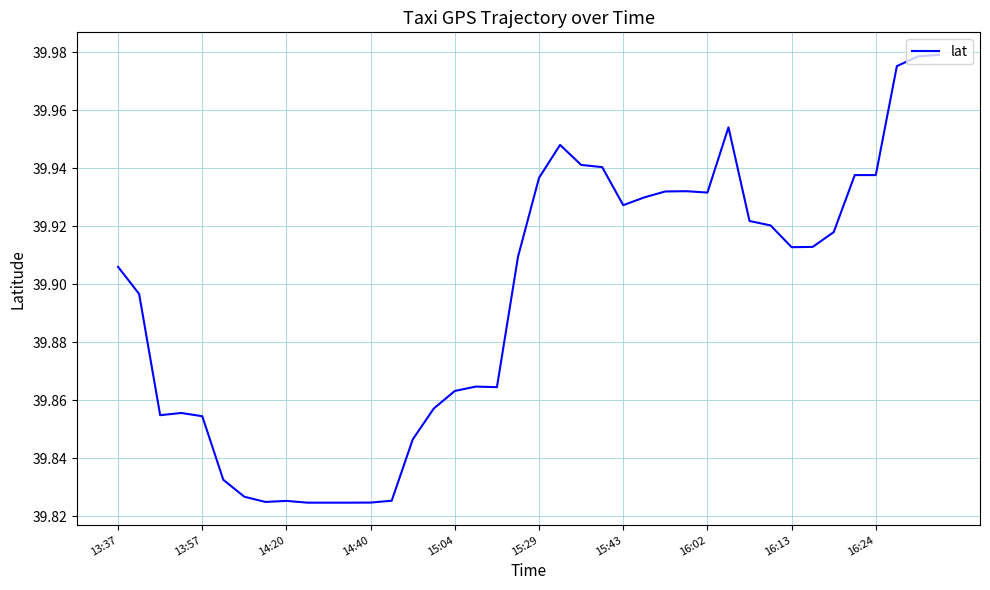

Does the chart display data point markers on the line(s)?

No